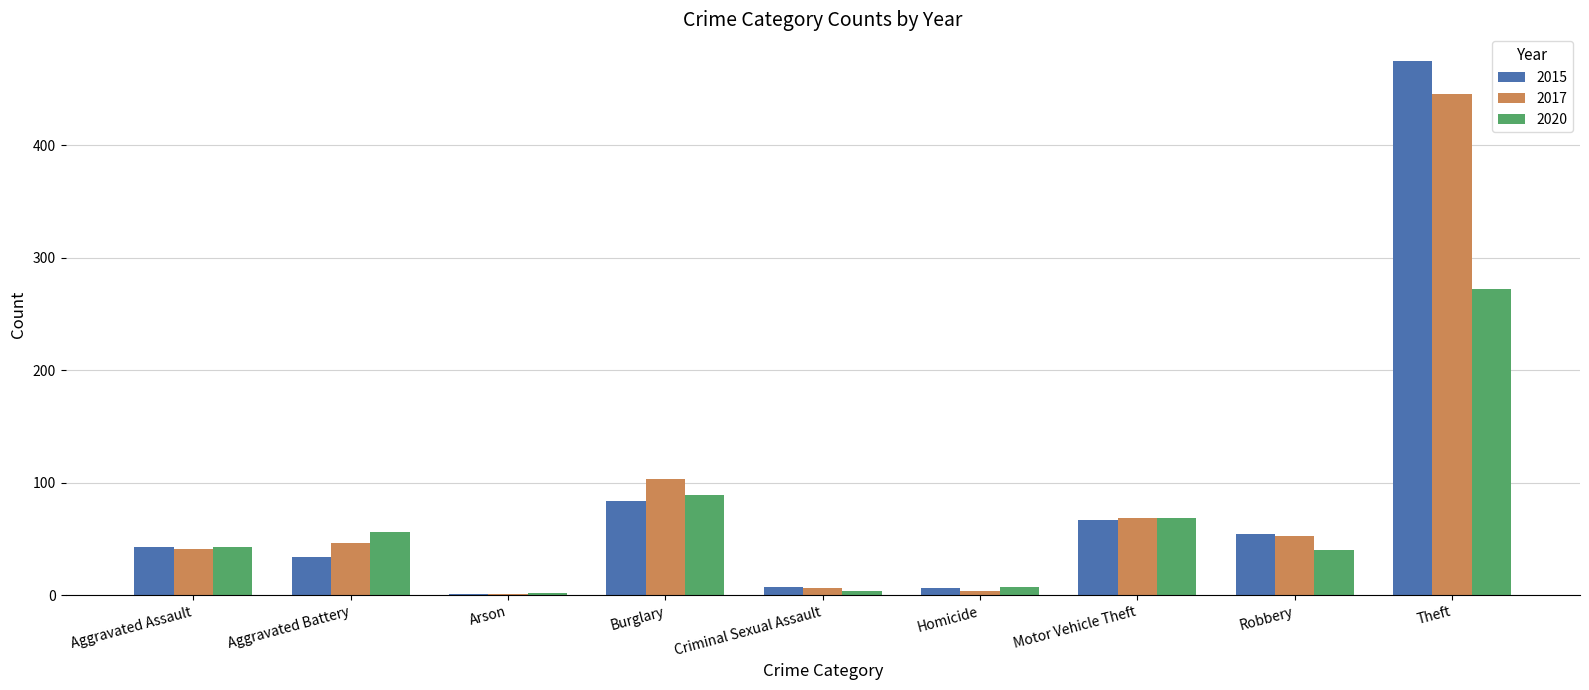

Is it true that 2015 equals 826 at Theft?

False